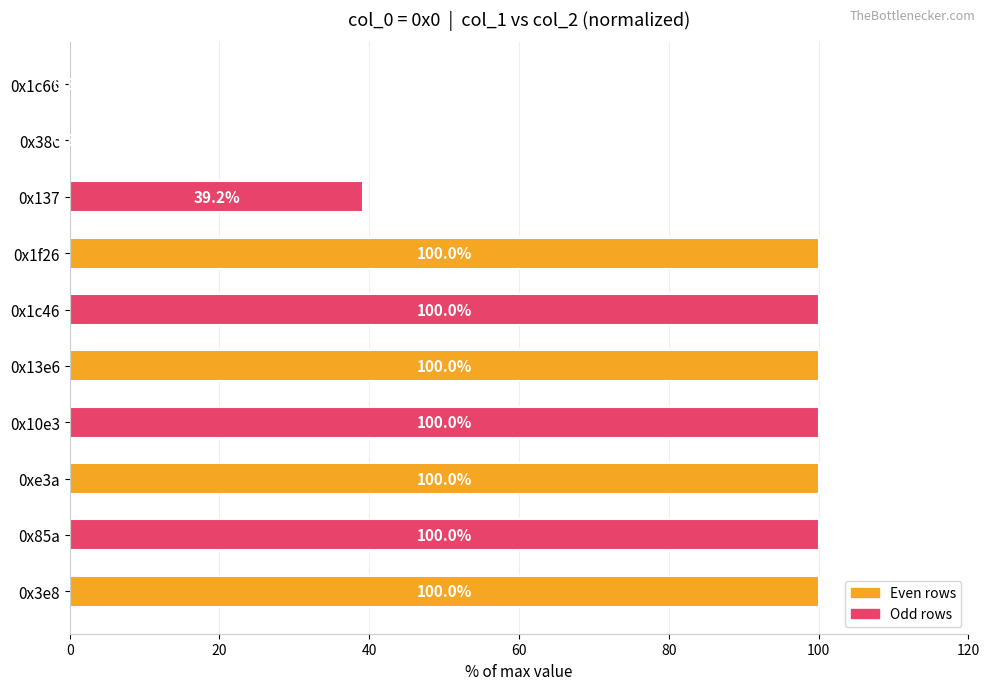

What is the sum of all values?

739.8